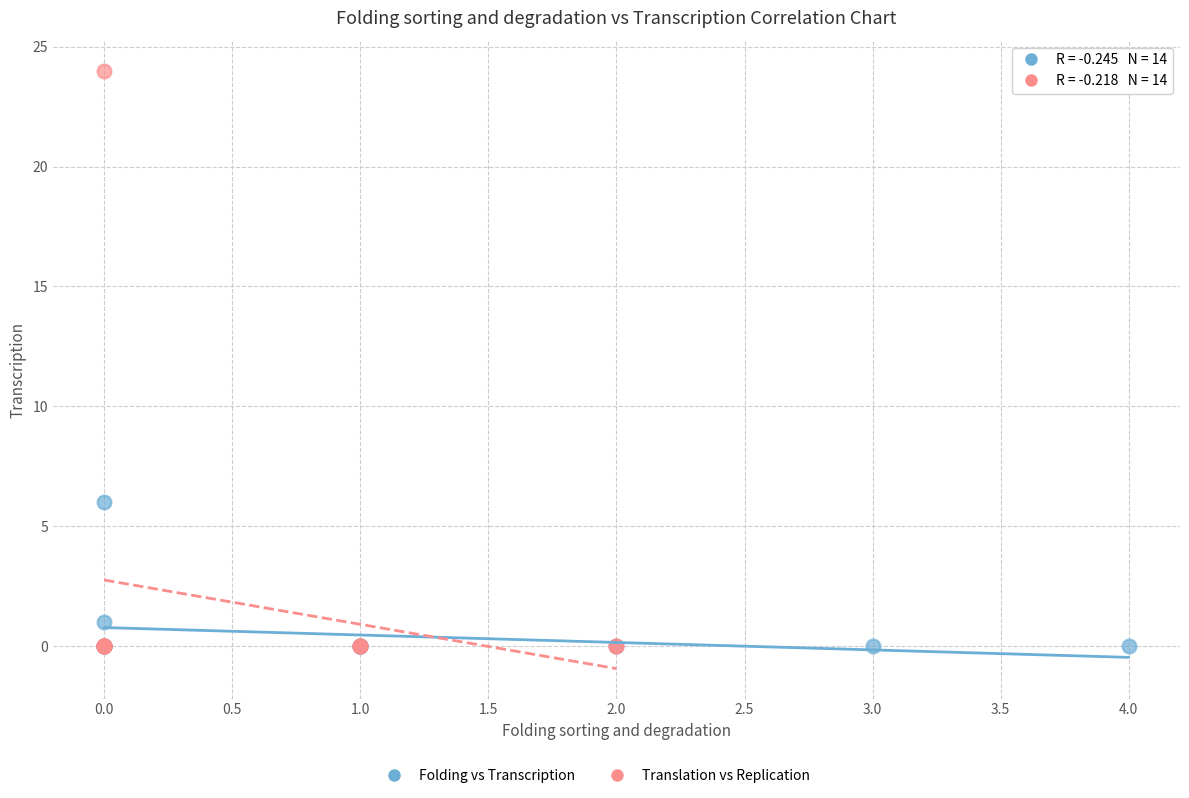

Which series reaches the maximum Y coordinate?

Translation vs Replication